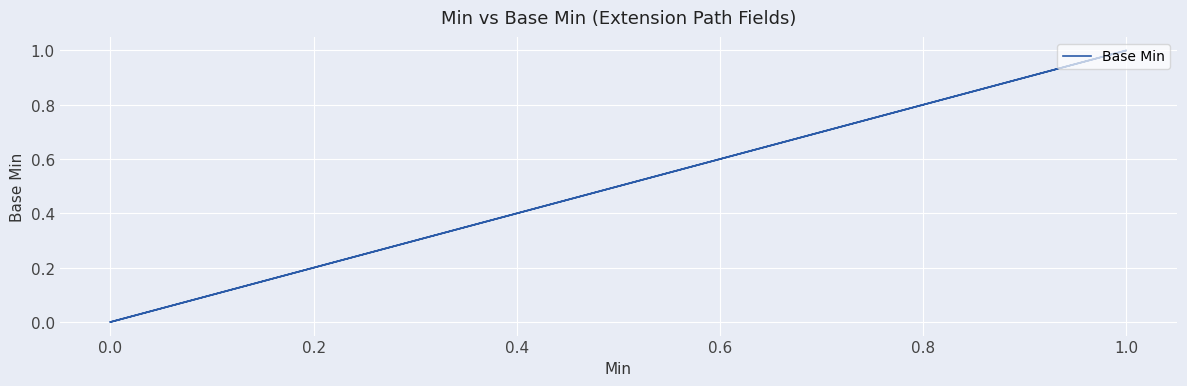

The chart shows a value of 0 at 0.0. True or false?

False